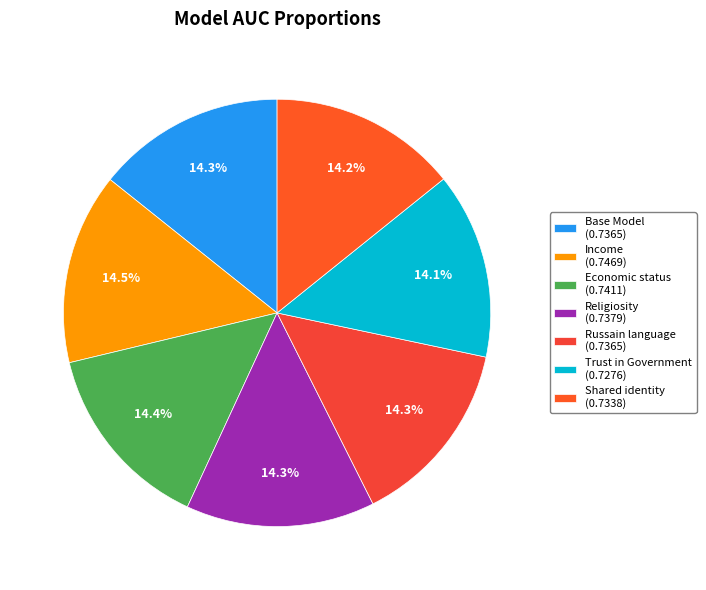

Which slice is the smallest?

Trust in Government